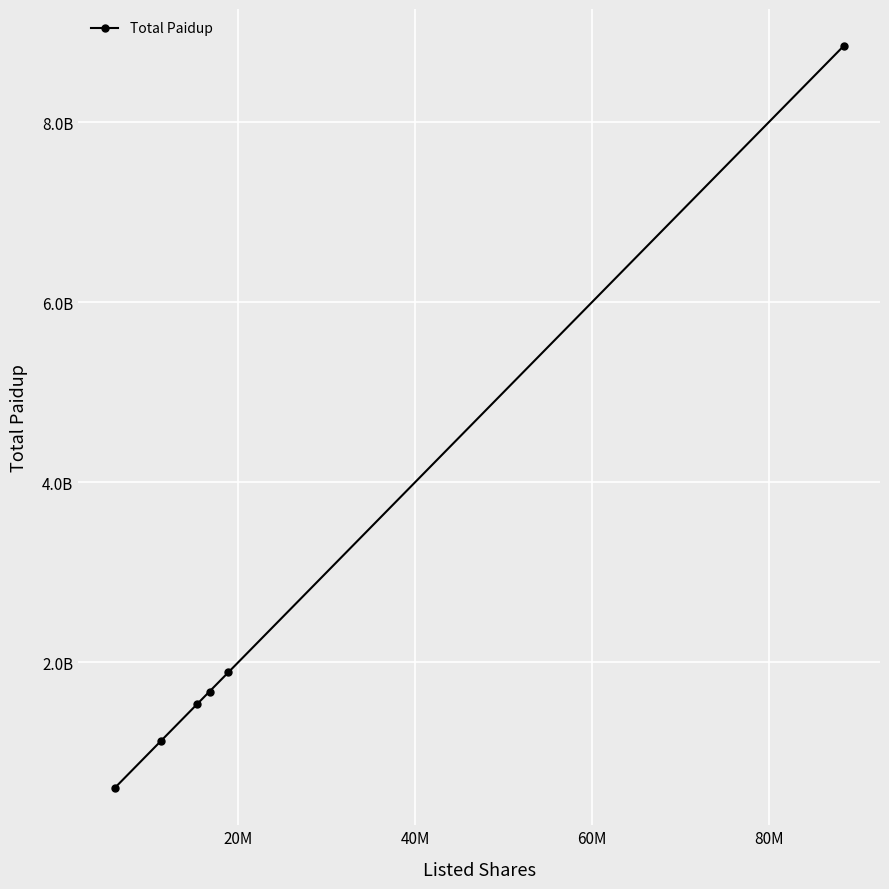

Does the chart have visible grid lines?

Yes